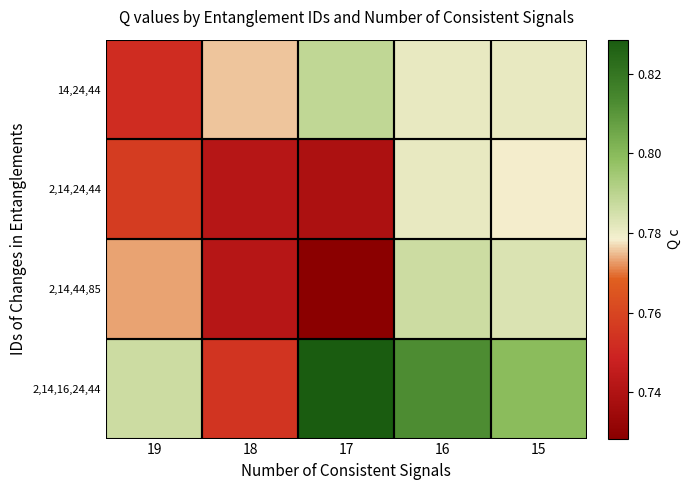

What is the maximum value shown in the chart?

0.8